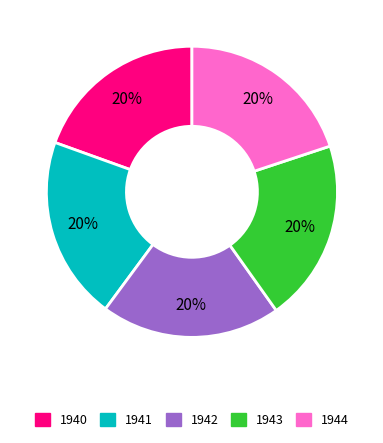

The 1940 slice represents 7% of the pie. True or false?

False